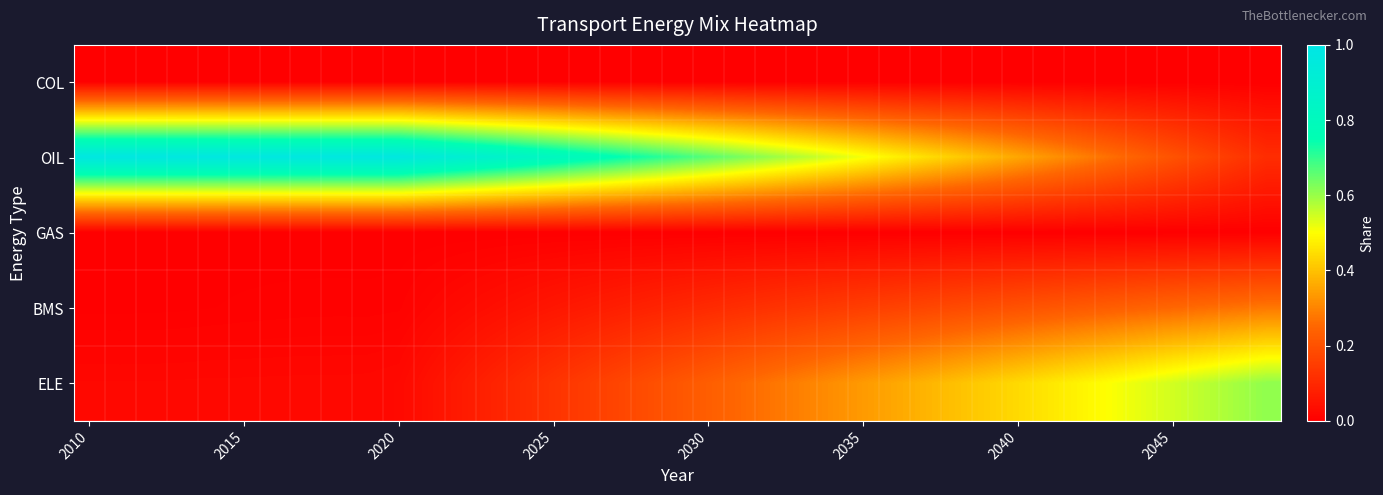

How many data points does each series have?

39